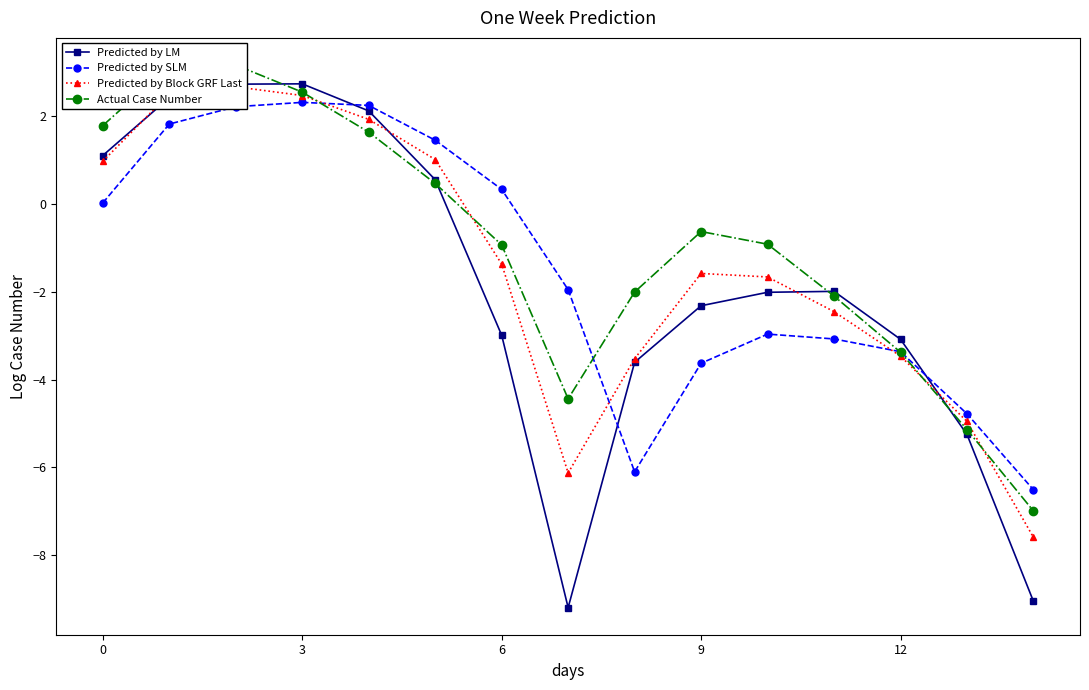

At which label is Predicted by SLM closest to -2?

7